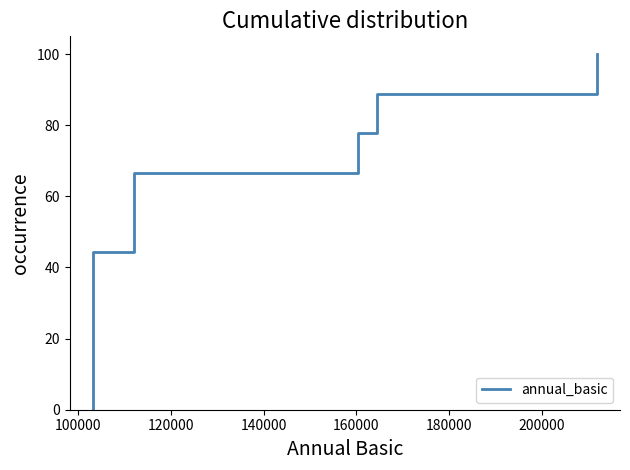

Reading right to left, transcribe all the data shown in this chart.

100.0	88.9	77.8	66.7	55.6	44.4	33.3	22.2	11.1	0.0